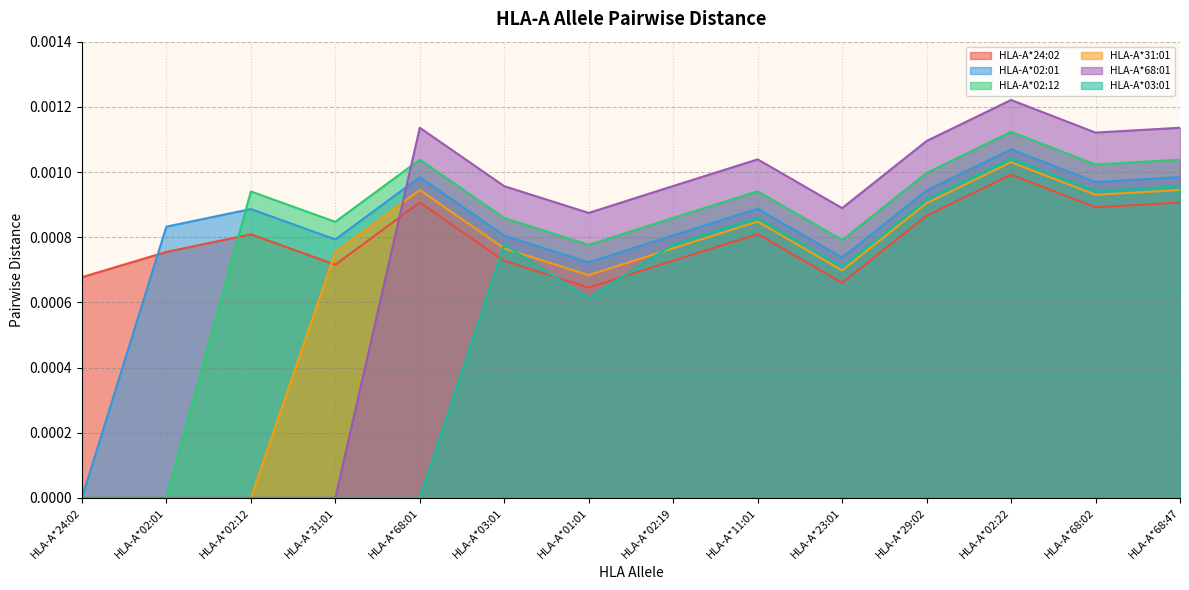

True or false: HLA-A*02:01 has more than 0 points higher than both neighbors.

True